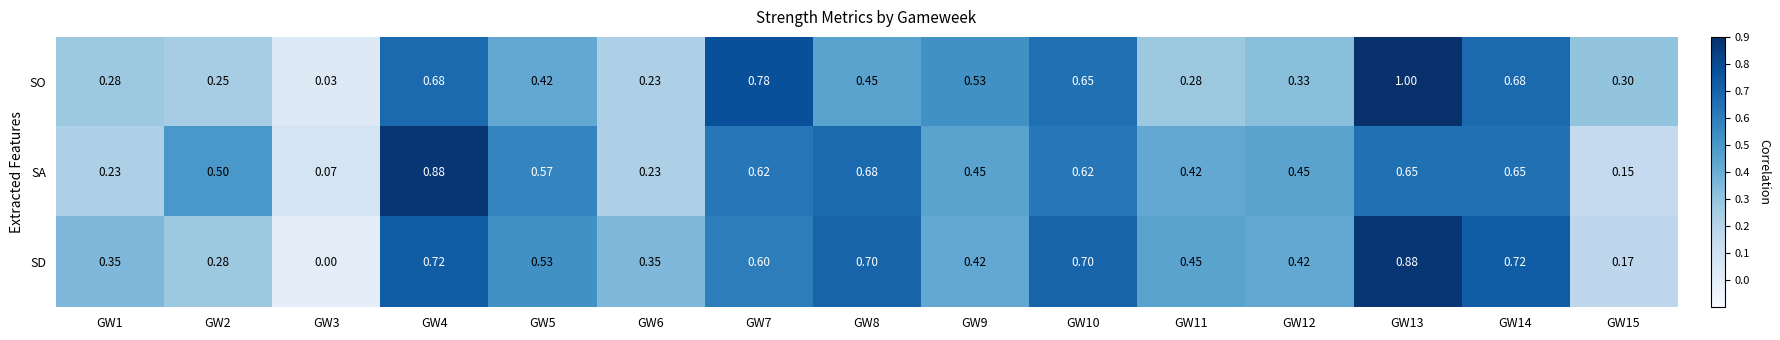

List the series in order of their overall mean, lowest first.

SO, SA, SD